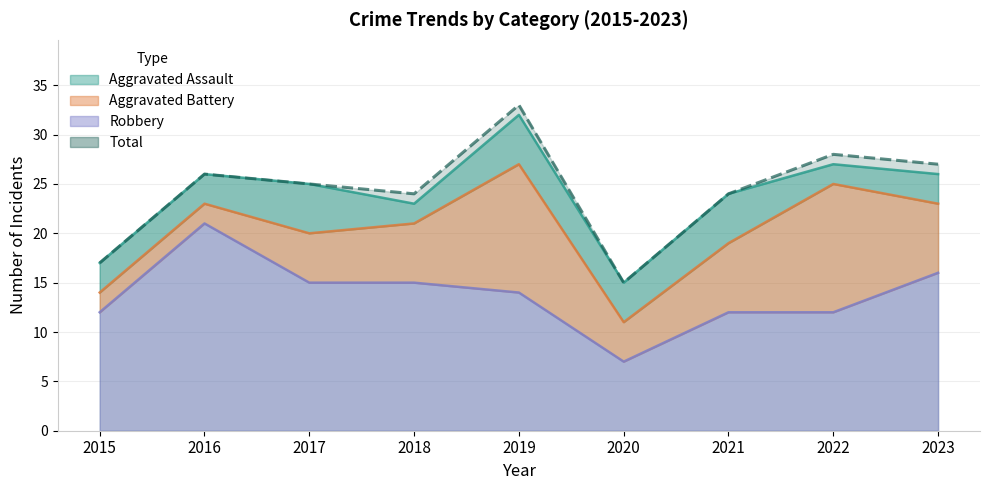

At which category does the chart reach its peak across all series?

2019